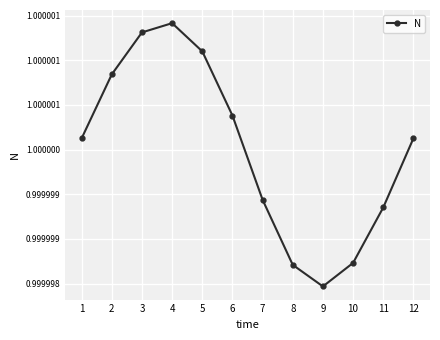

At which category does the data reach its first local peak?

4